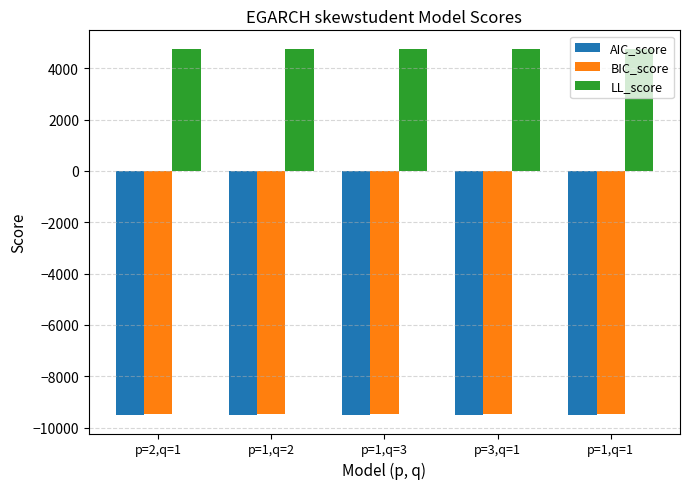

How many groups of bars are there?

5